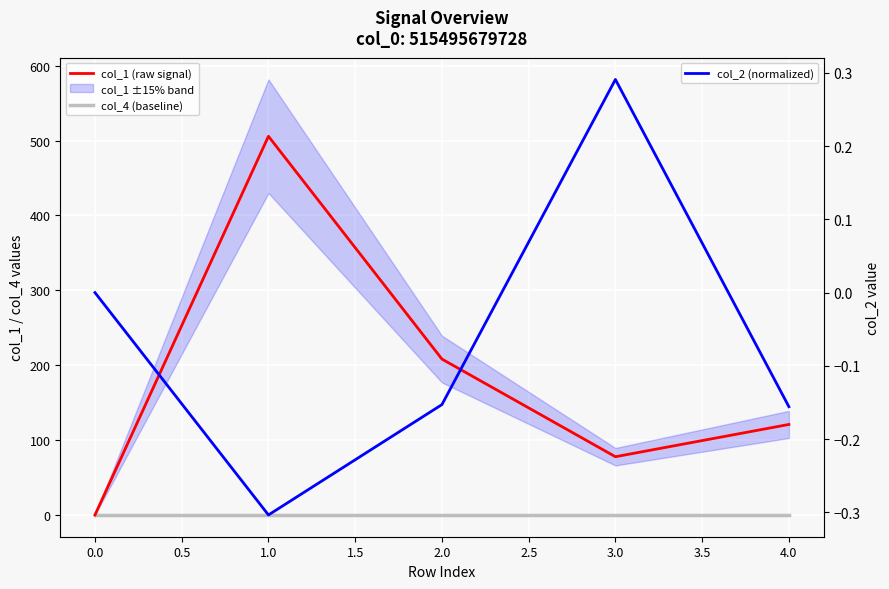

Reading left to right, transcribe all the data shown in this chart.

col_1 (raw signal): 0.0	505.8	208.2	77.8	120.9
col_4 (baseline): 0.0	0.0	0.0	0.0	0.0
col_2 (normalized): 0.0	-0.3	-0.2	0.3	-0.2